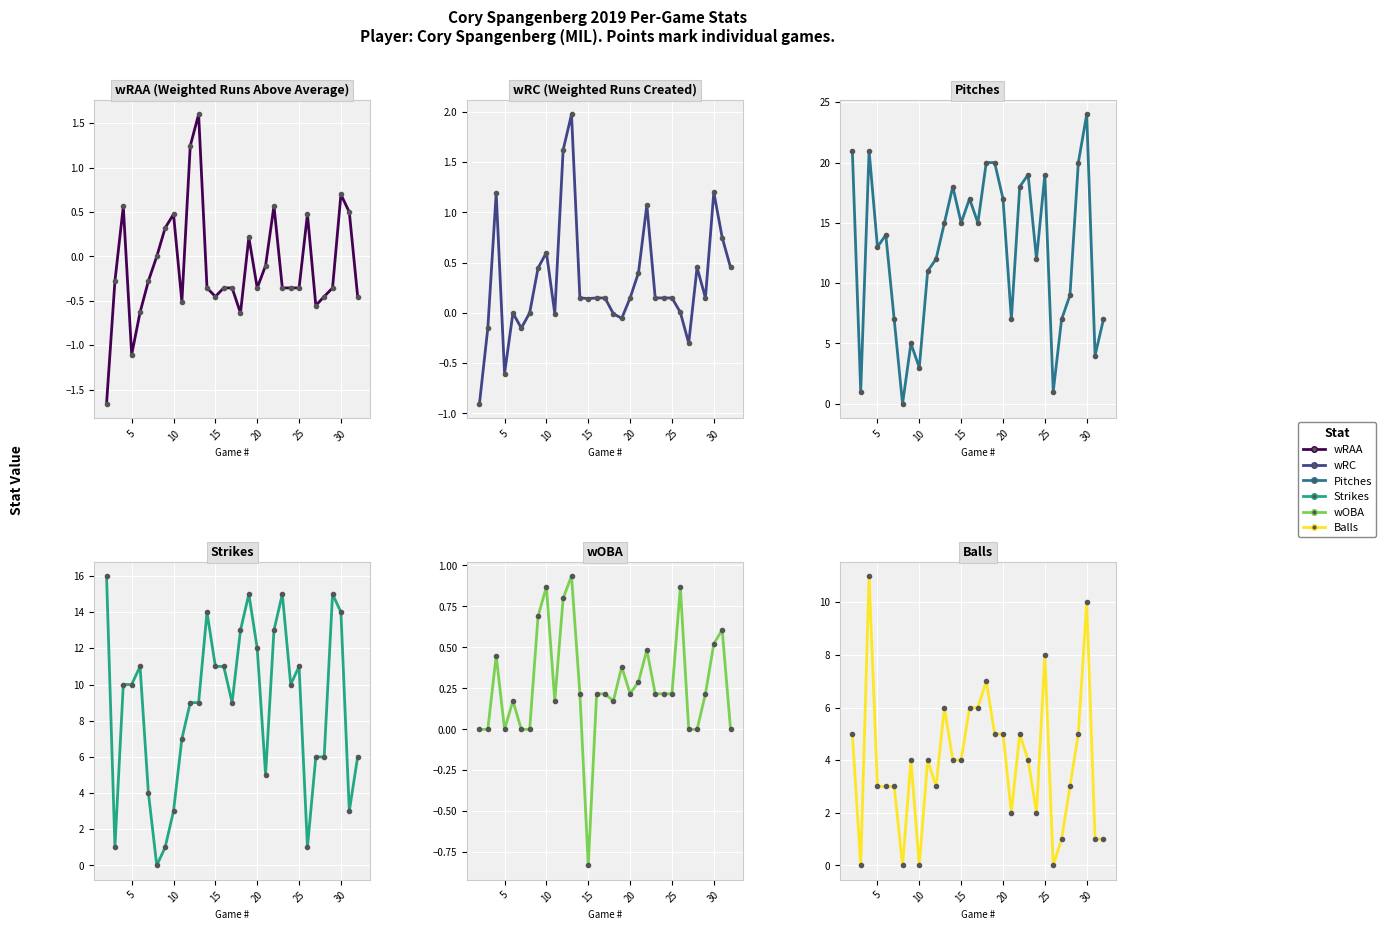

How many lines are shown in the chart?

6